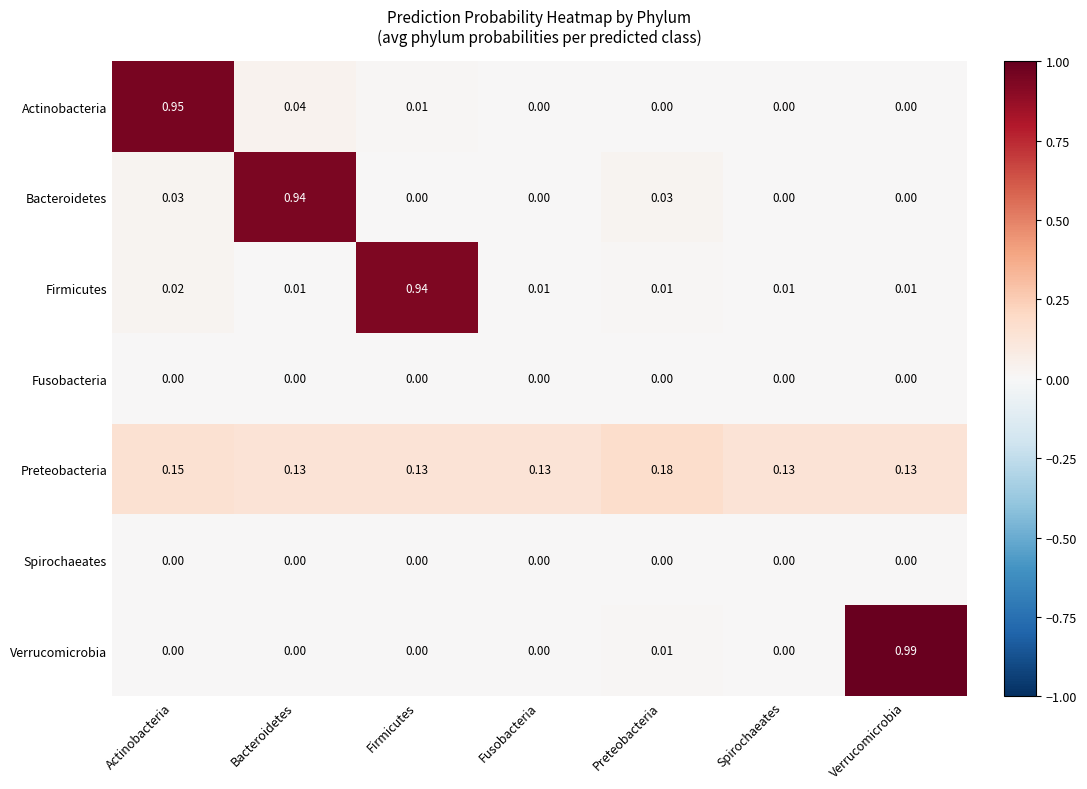

Which series has the widest spread of values?

Verrucomicrobia